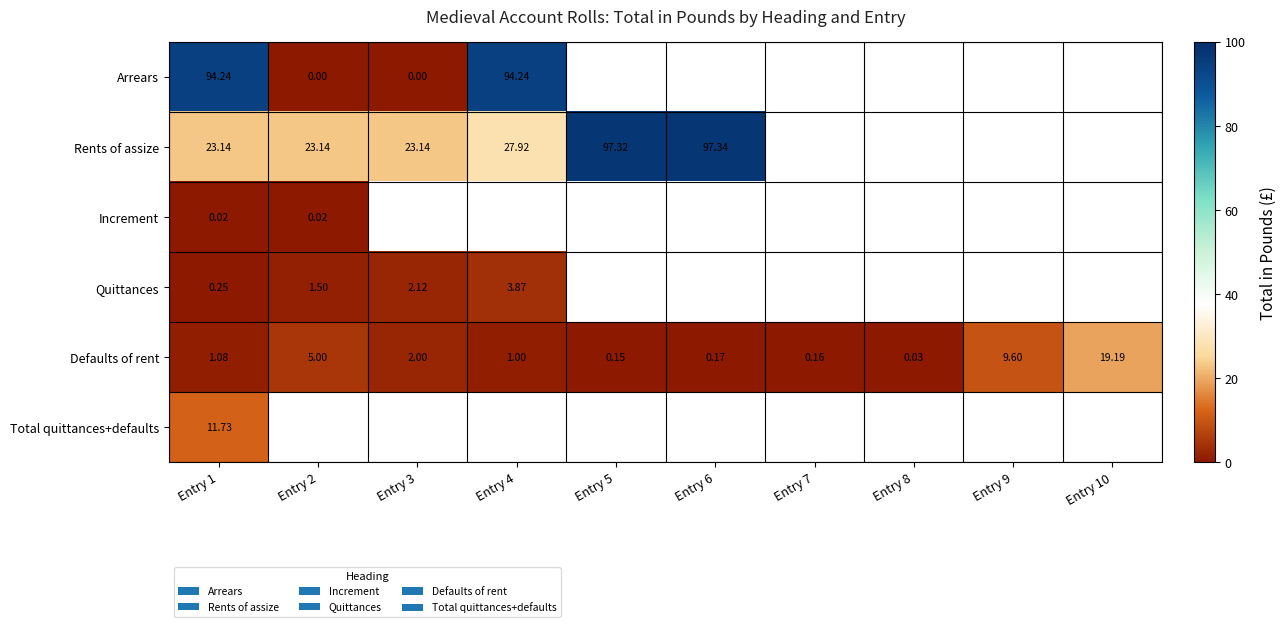

Is the value of Defaults of rent at Entry 9 greater than the value of Increment at Entry 2?

Yes